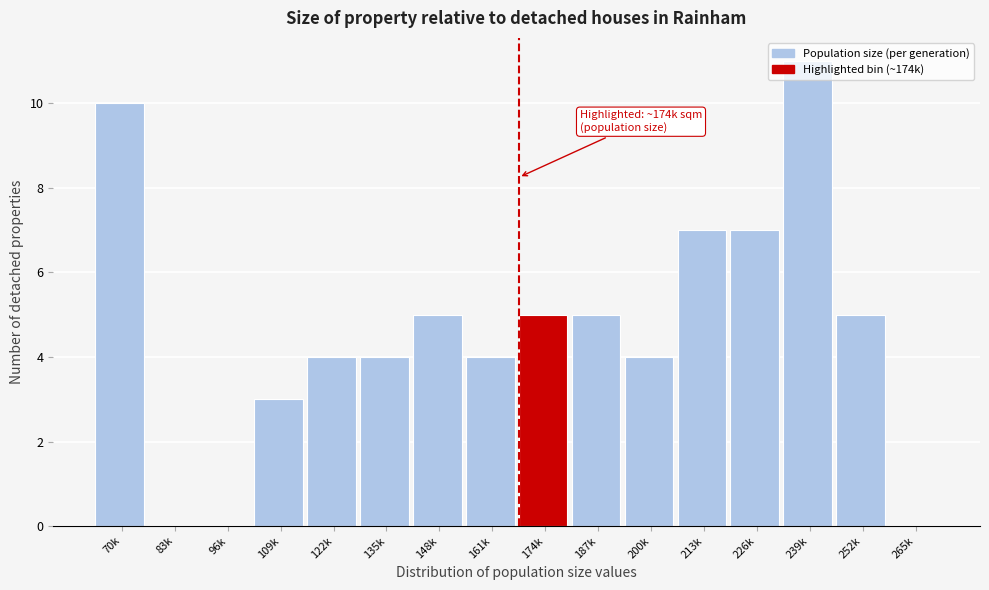

Which category has the highest value across all series?

239k